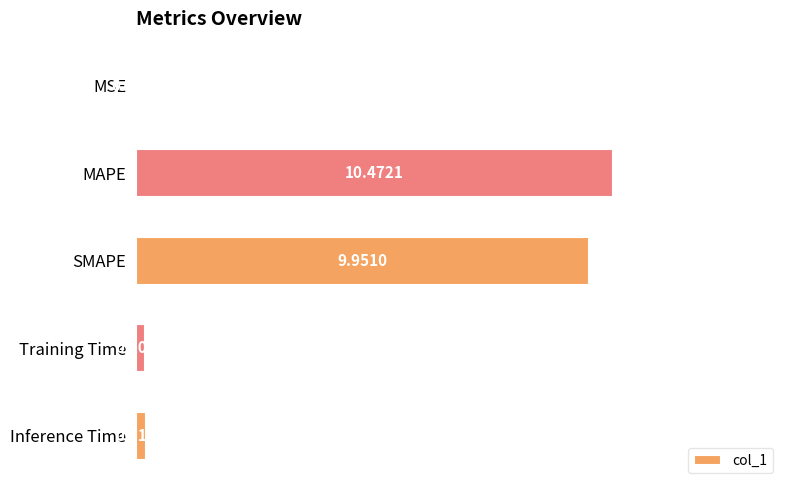

Where is the data nearest to the value 5?

Inference Time